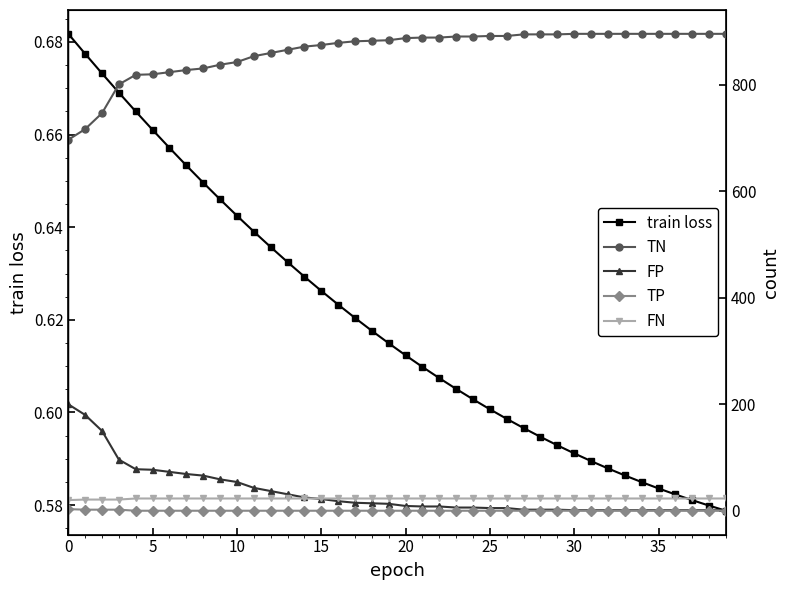

What is the average value of the FP series?

34.6